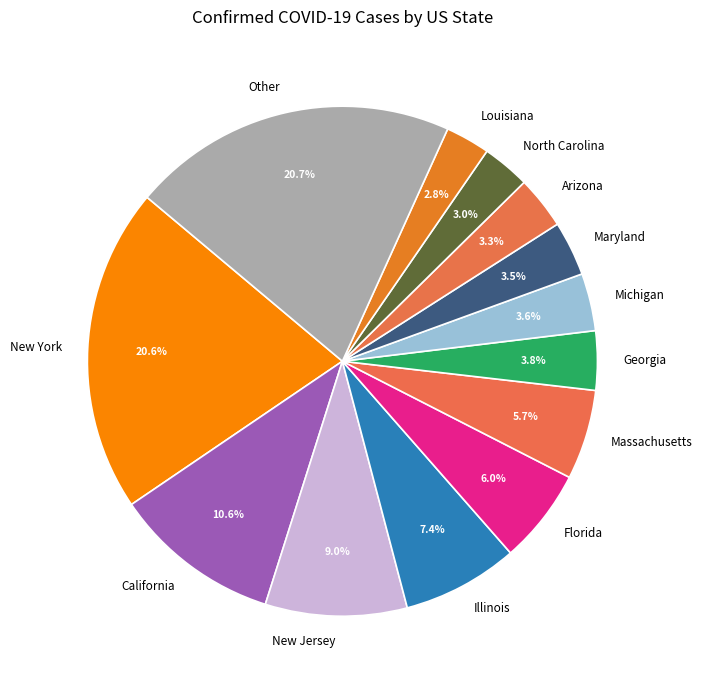

How many segments does this pie chart have?

13